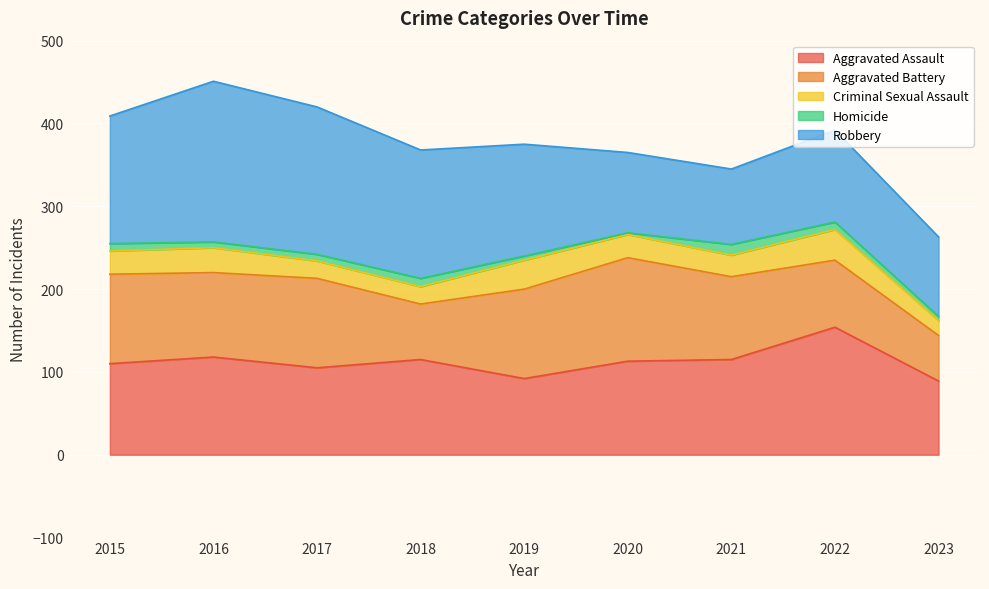

What is the difference between the highest and lowest values at 2019?

130